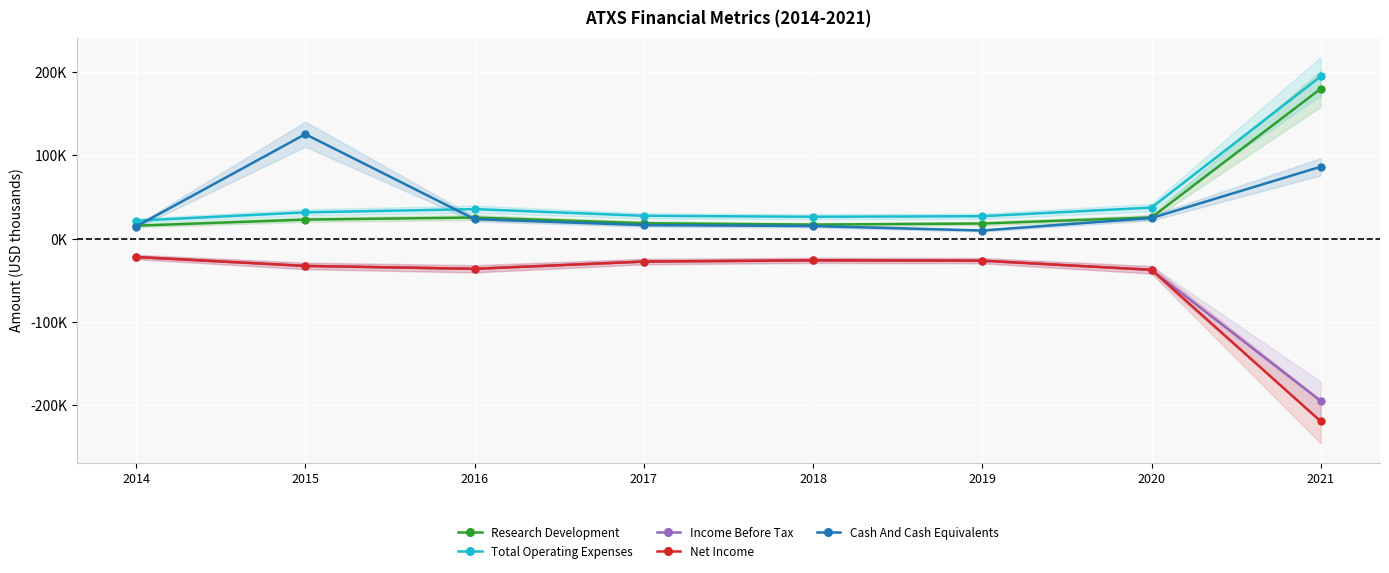

What is the difference between the second highest and second lowest values in the Total Operating Expenses series?

11000